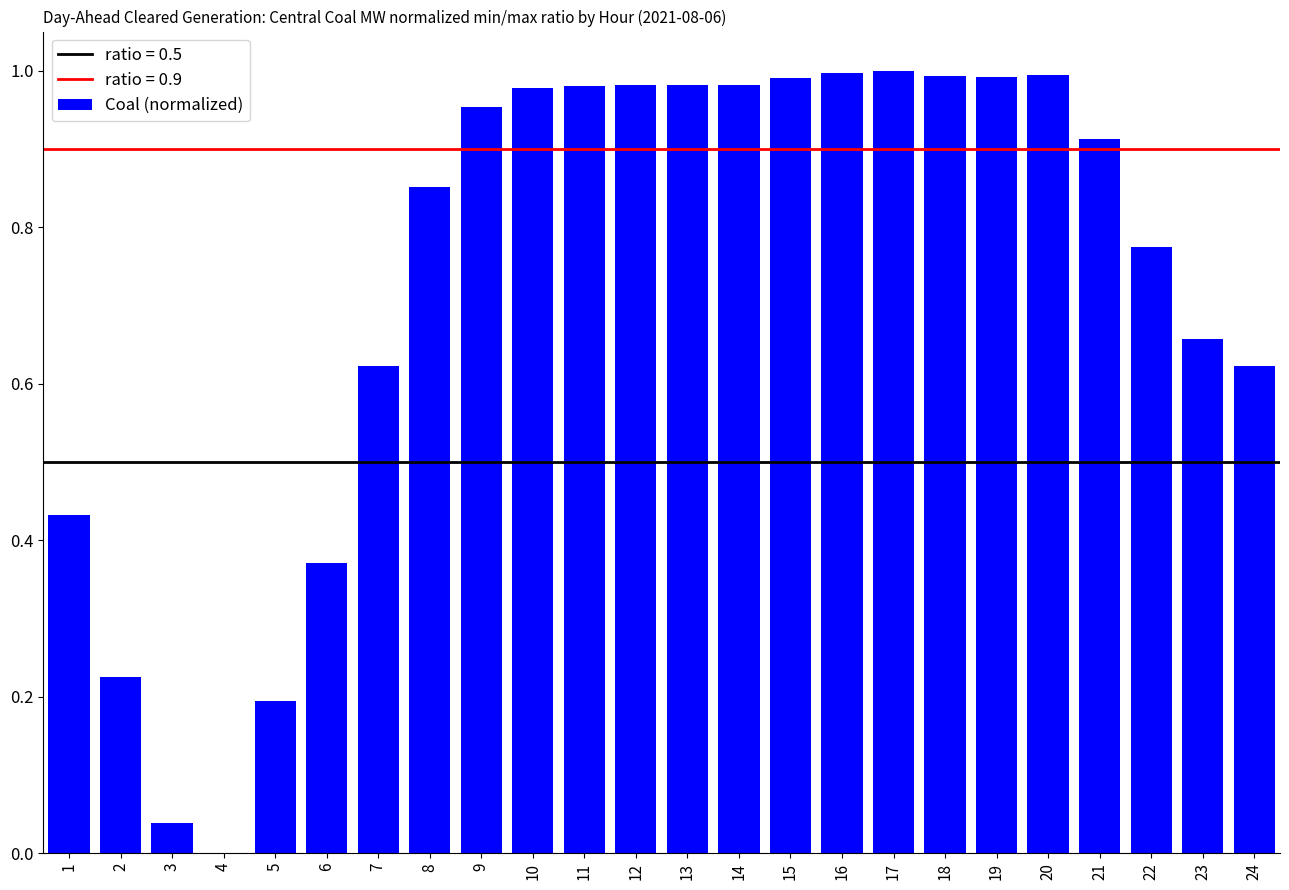

True or false: the data shows 0.0 at 4.

True